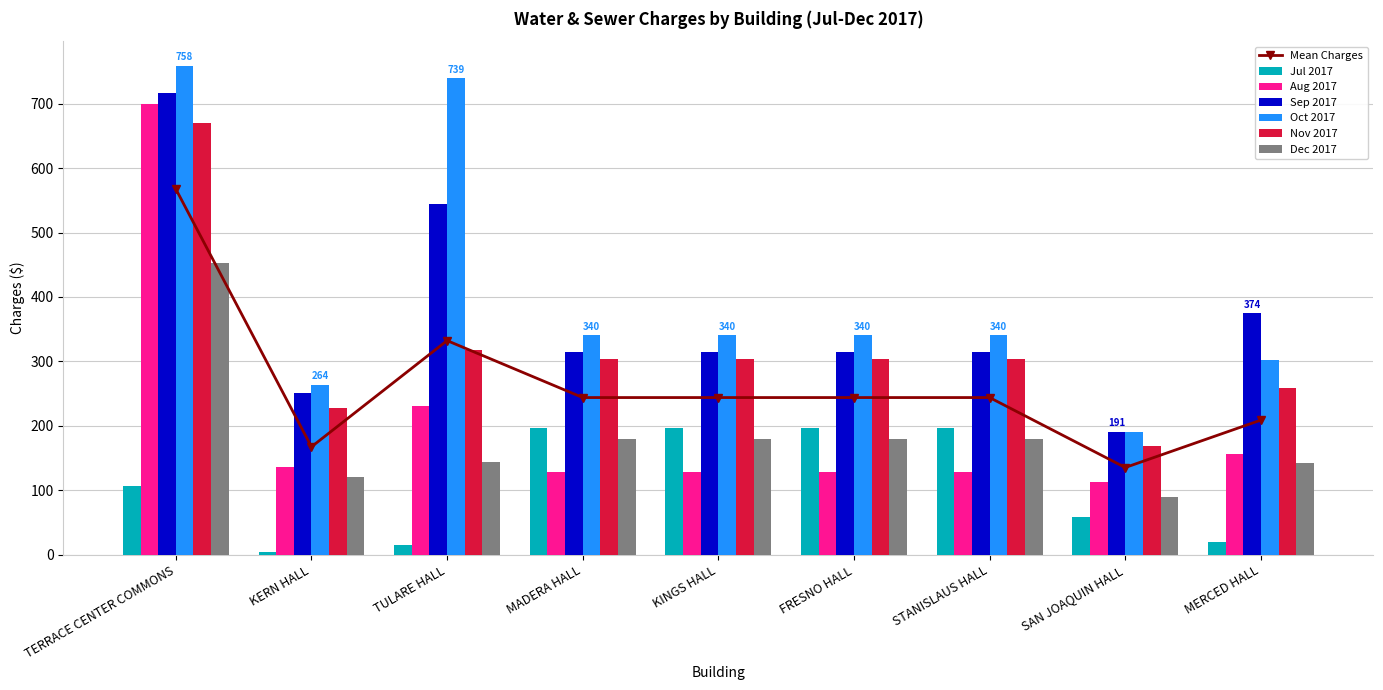

The Aug 2017 series shows 220.6 at FRESNO HALL. True or false?

False